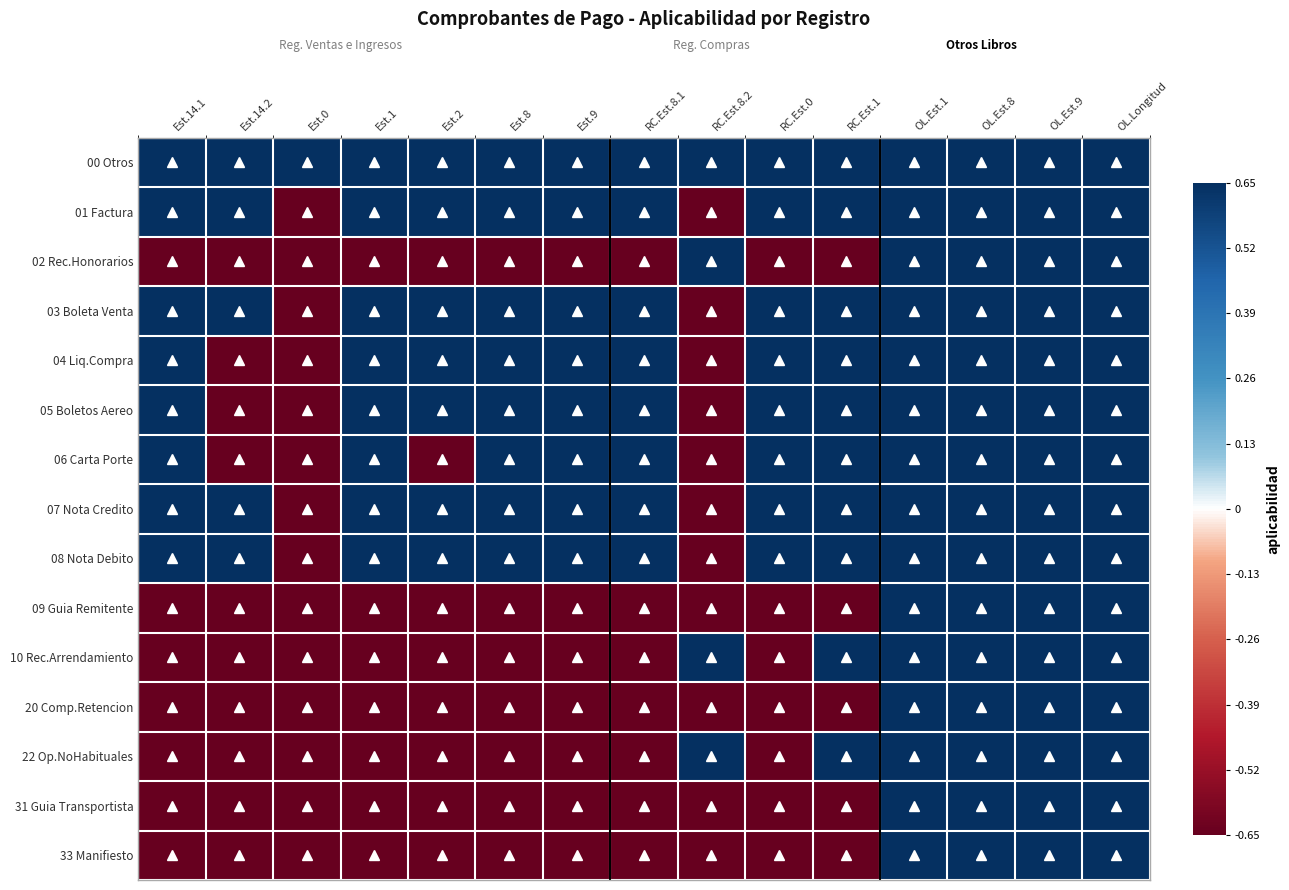

At which category does the chart reach its minimum across all series?

Est.0